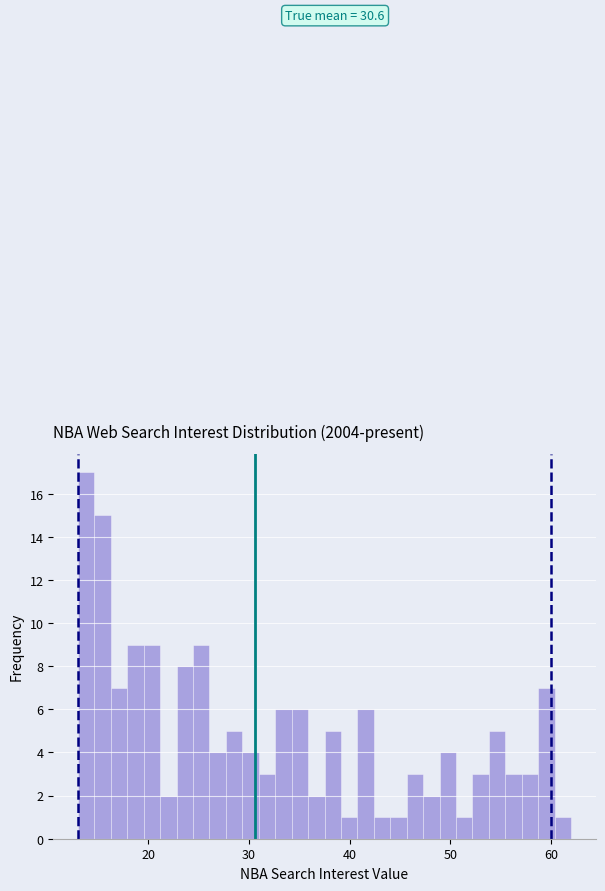

Read against the x-axis, roughly where is the centre of the tallest bar?

14